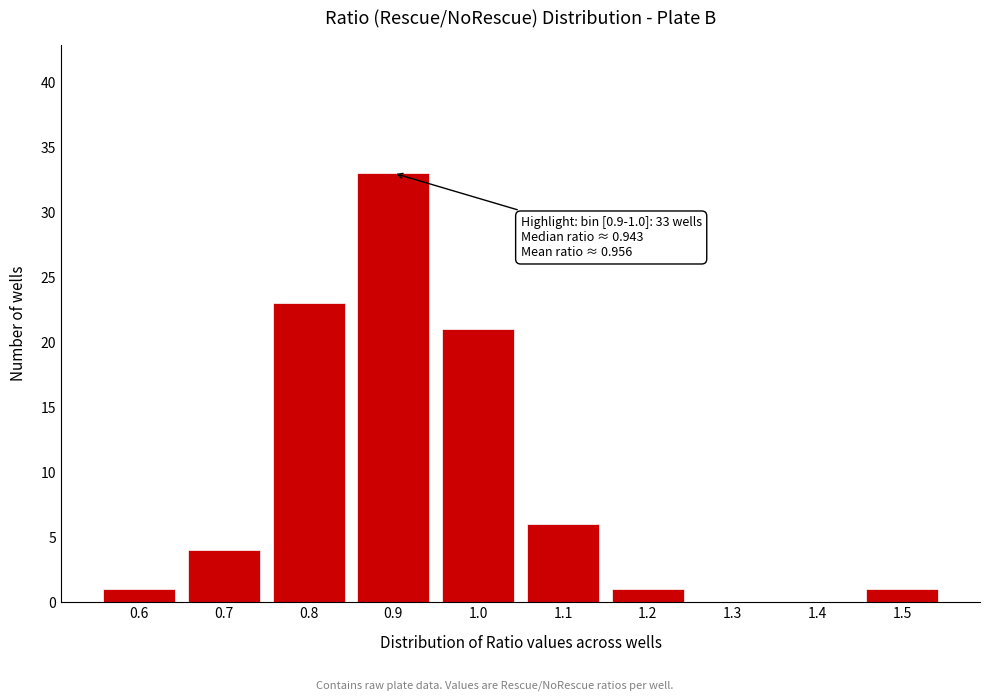

Reading right to left, what are all the values shown in this chart?

1.5=1	1.4=0	1.3=0	1.2=1	1.1=6	1.0=21	0.9=33	0.8=23	0.7=4	0.6=1